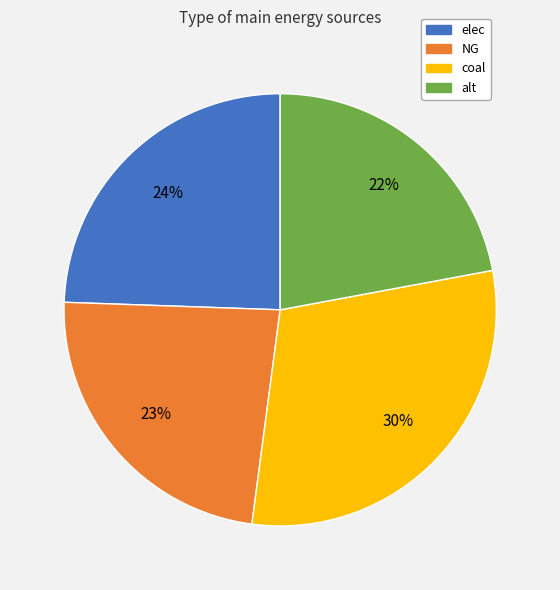

To the nearest percent, what is the average slice percentage?

25%